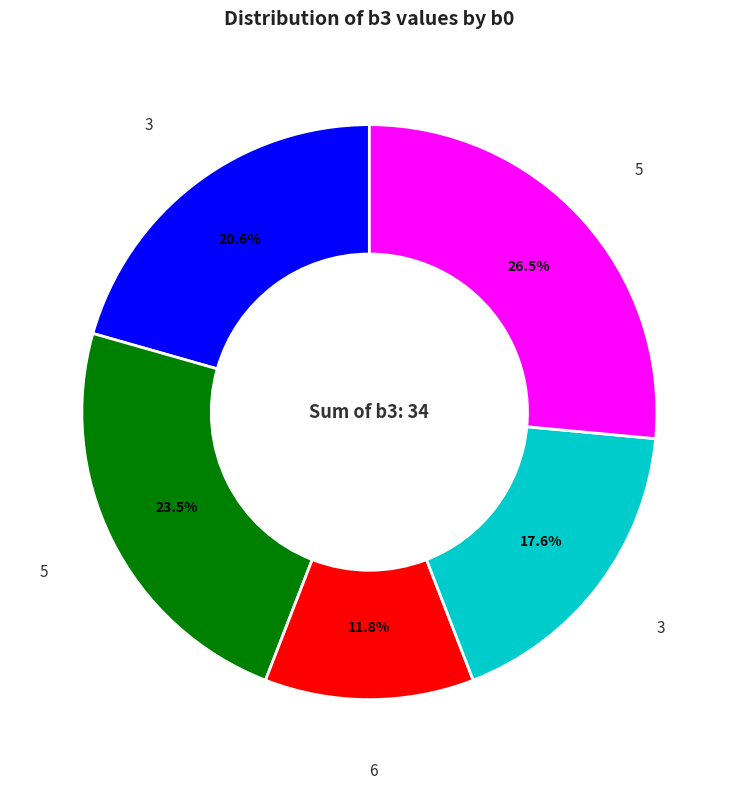

Is there a majority slice in this chart?

No